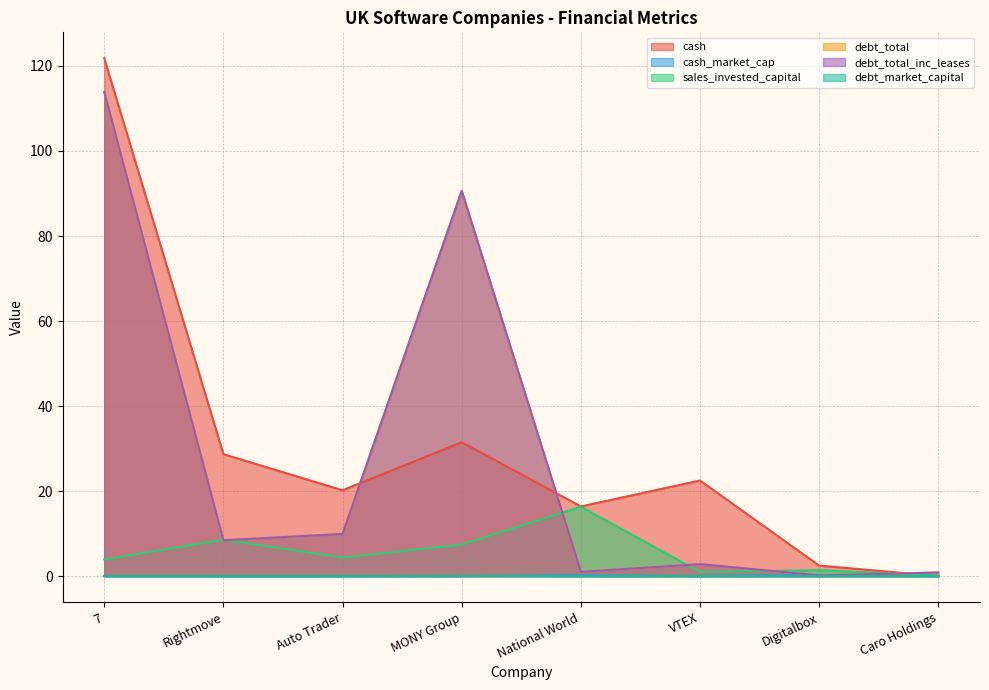

At which category does the chart reach its minimum across all series?

Caro Holdings